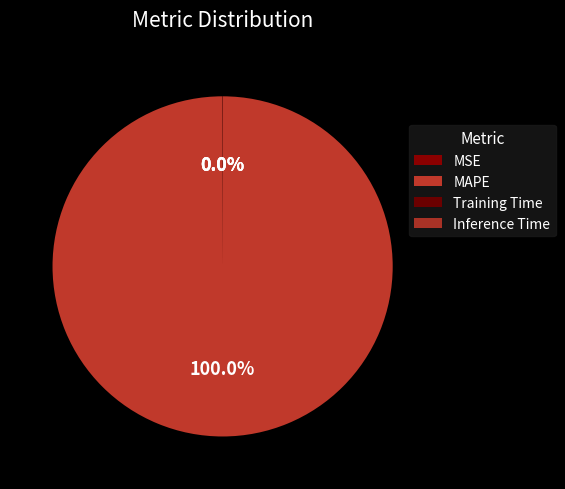

To the nearest percent, what is the difference between the largest and smallest slice percentages?

100%